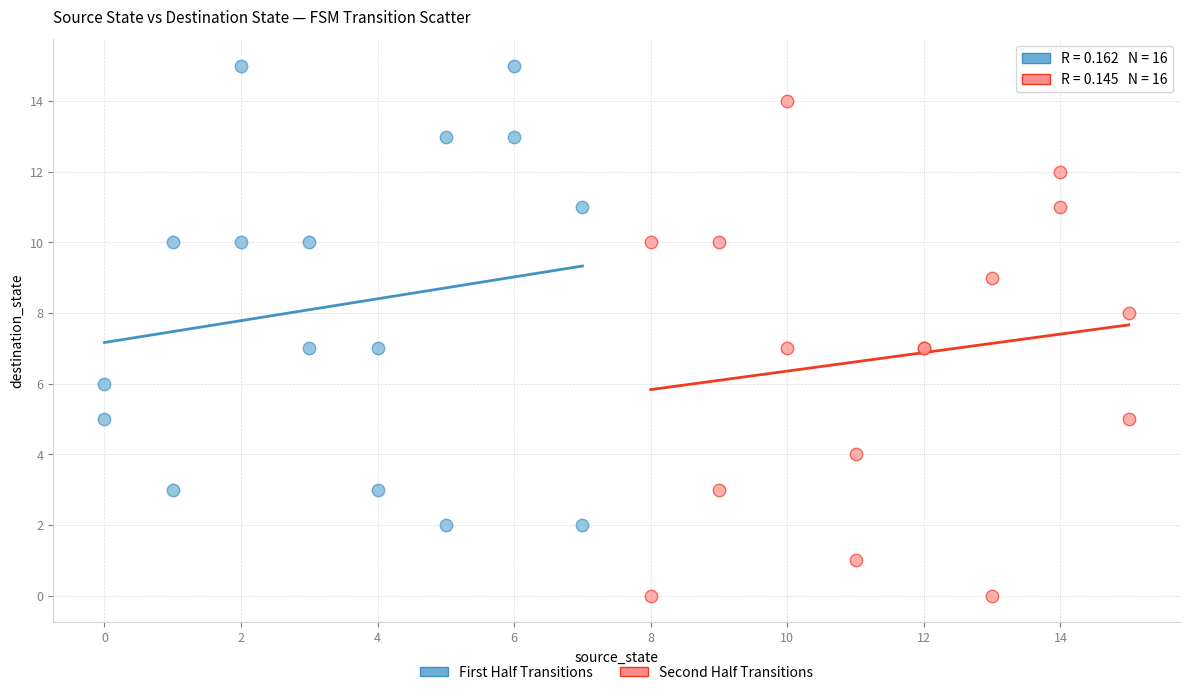

Which series contains the highest Y value?

First Half Transitions